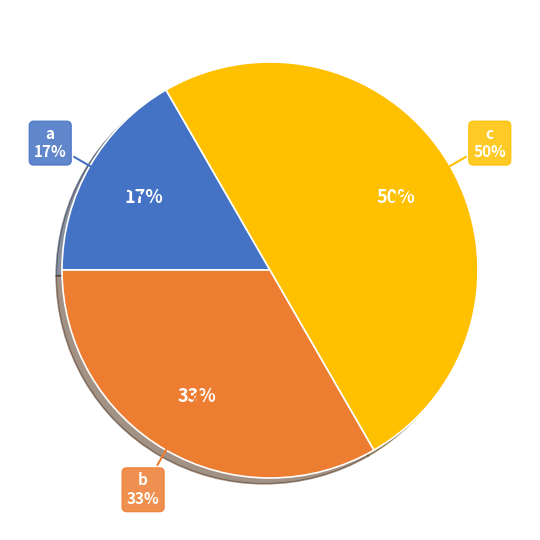

Which slice is the smallest?

a